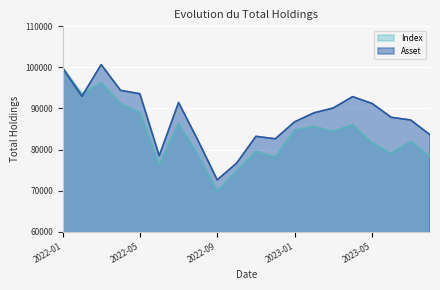

Reading right to left, list all the values displayed in this chart.

Asset: 2023-08=83606.6	2023-07=87197.5	2023-06=87849.1	2023-05=91230.0	2023-04=92881.7	2023-03=90123.2	2023-02=88937.9	2023-01=86755.7	2022-12=82621.2	2022-11=83221.9	2022-10=76687.5	2022-09=72626.2	2022-08=82277.8	2022-07=91452.4	2022-06=78491.4	2022-05=93584.5	2022-04=94416.6	2022-03=100686.9	2022-02=92965.8	2022-01=99875.0
Index: 2023-08=78349.1	2023-07=81958.2	2023-06=79086.9	2023-05=81635.1	2023-04=86045.2	2023-03=84389.4	2023-02=85617.6	2023-01=84730.7	2022-12=78128.6	2022-11=79545.2	2022-10=74793.5	2022-09=69875.0	2022-08=78693.4	2022-07=86379.7	2022-06=76187.4	2022-05=88997.9	2022-04=91154.7	2022-03=96264.7	2022-02=93558.0	2022-01=100000.0